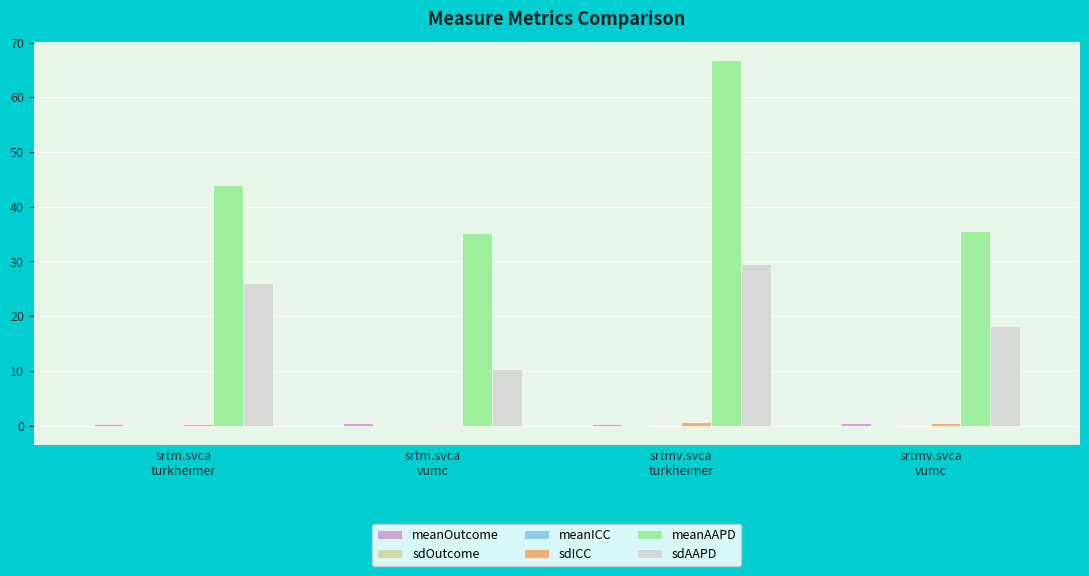

What is the greatest value displayed?

66.8